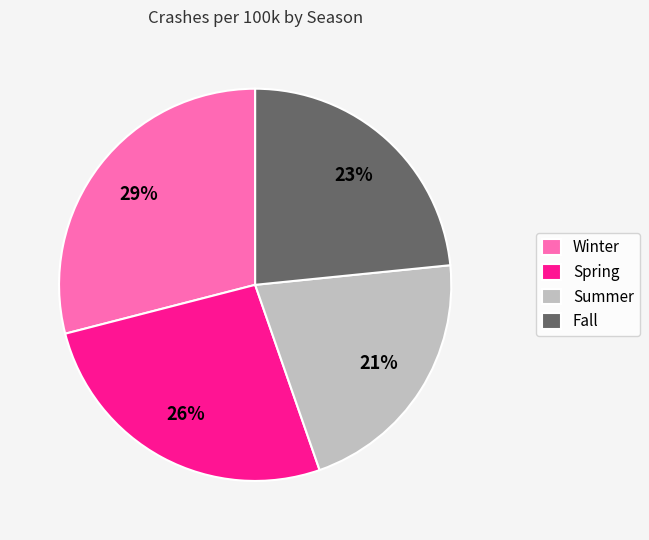

To the nearest percent, what percentage of the pie is Summer?

21%